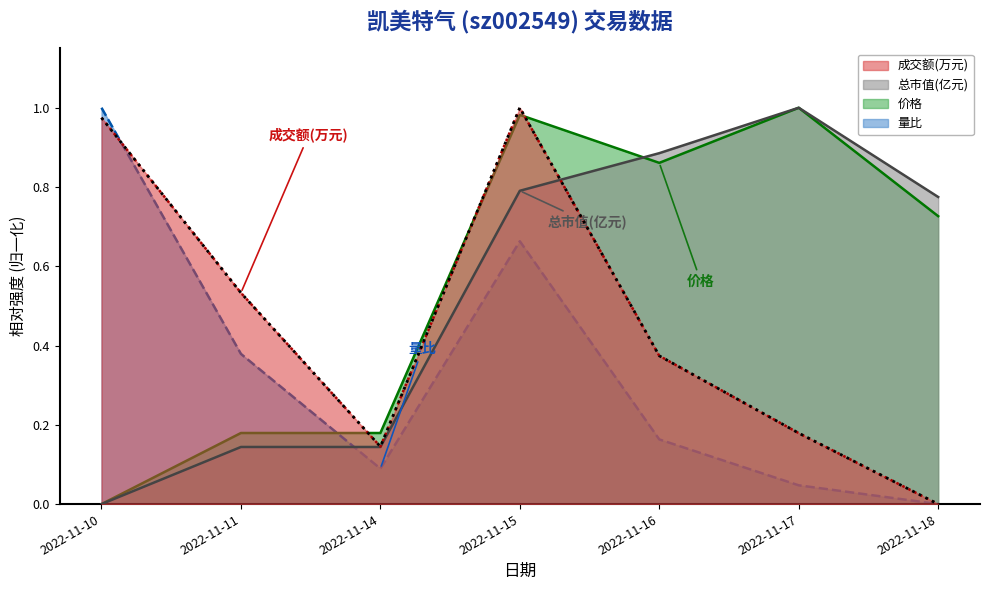

What is the spread (max minus min) of values at 2022-11-11?

0.4